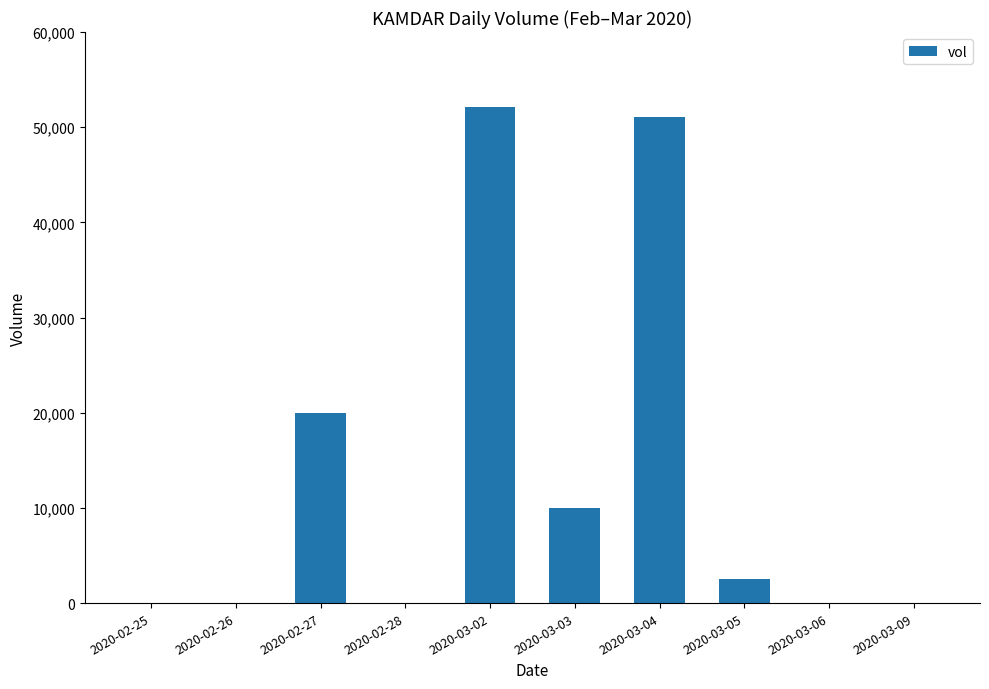

What is the maximum value shown in the chart?

52100